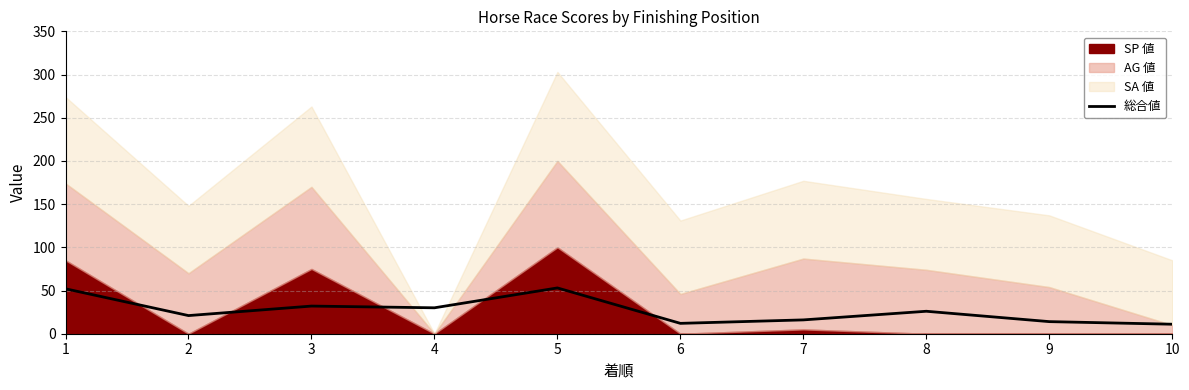

Rank the categories by value from highest to lowest.

5, 1, 3, 4, 8, 2, 7, 9, 6, 10